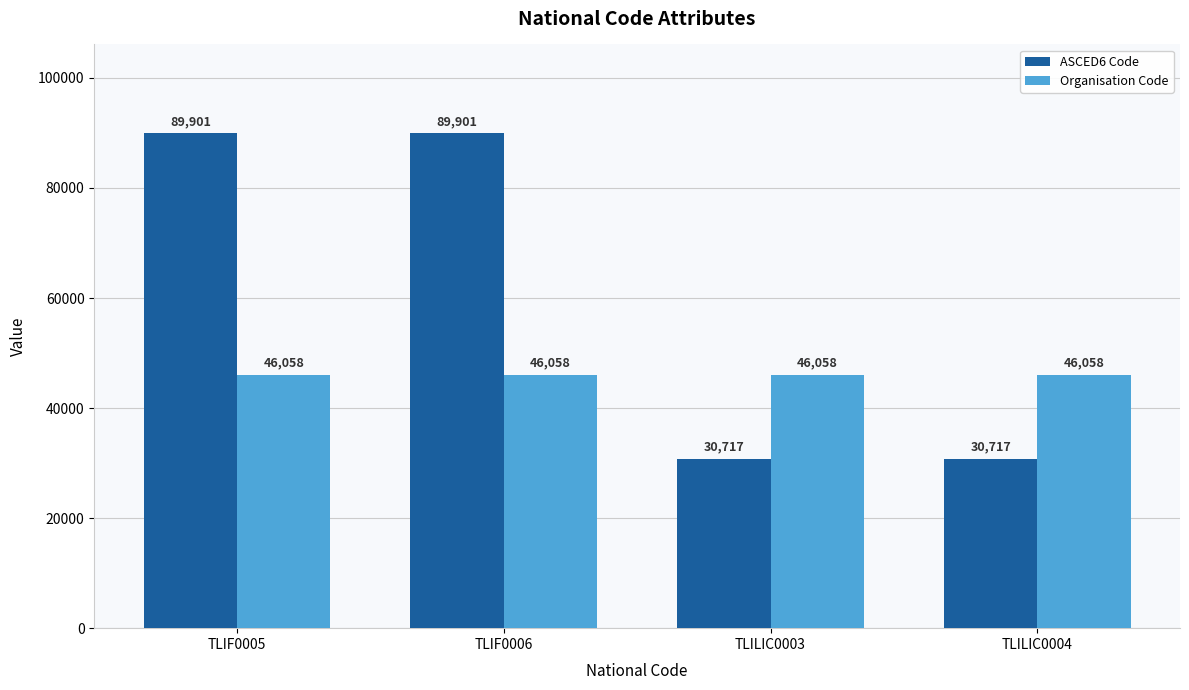

What is the value of the ASCED6 Code bar at the 1st from the left?

89901